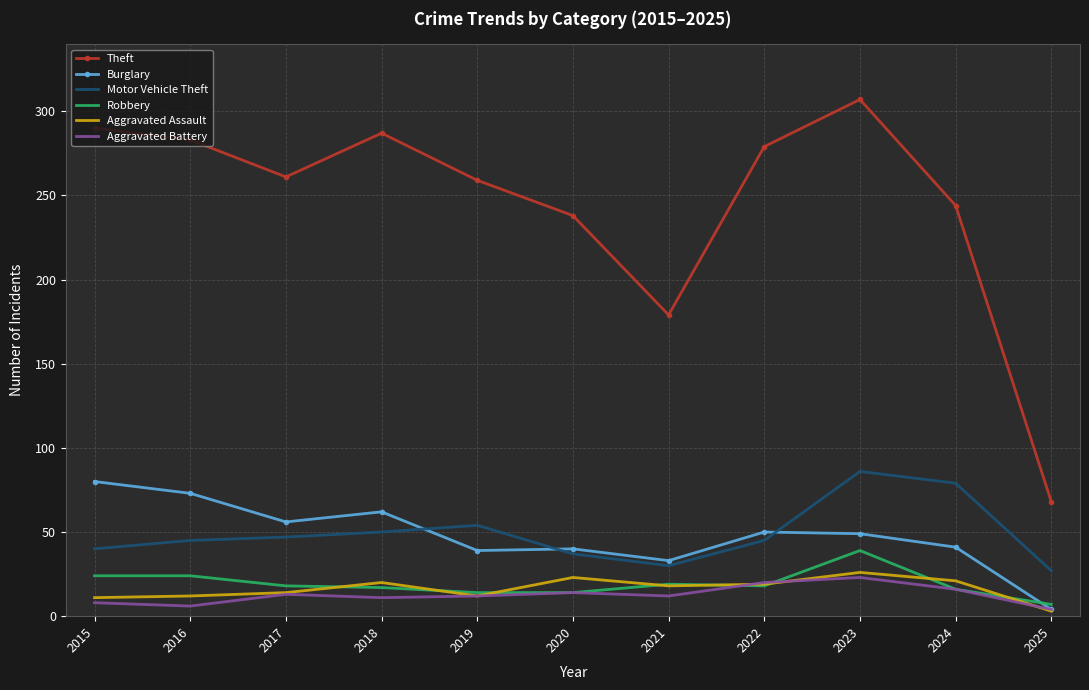

What is the maximum value for Motor Vehicle Theft?

86